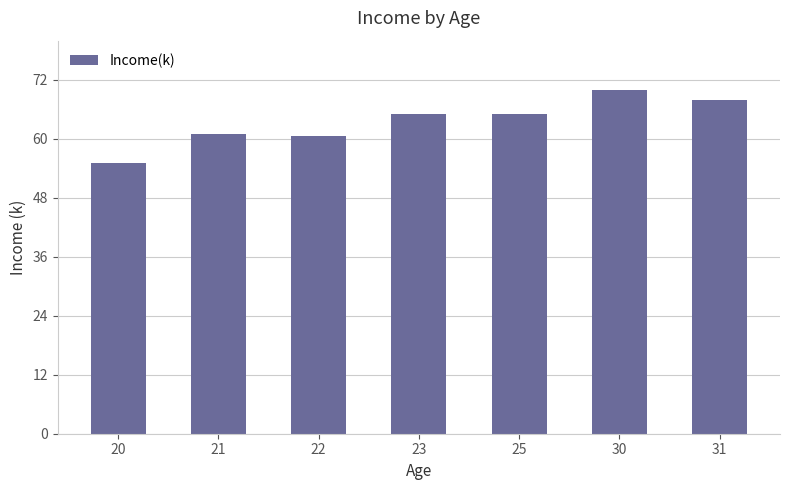

What is the greatest value displayed?

70.0